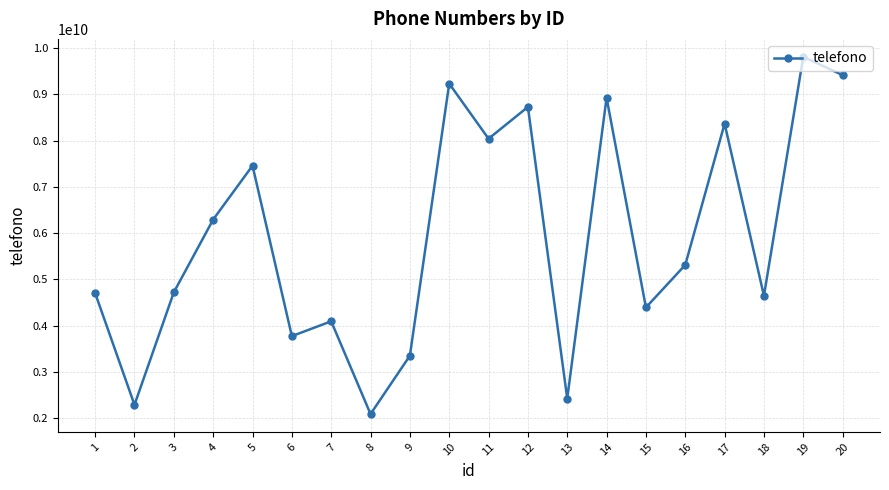

How many points are lower than both their immediate neighbors (excluding endpoints)?

7